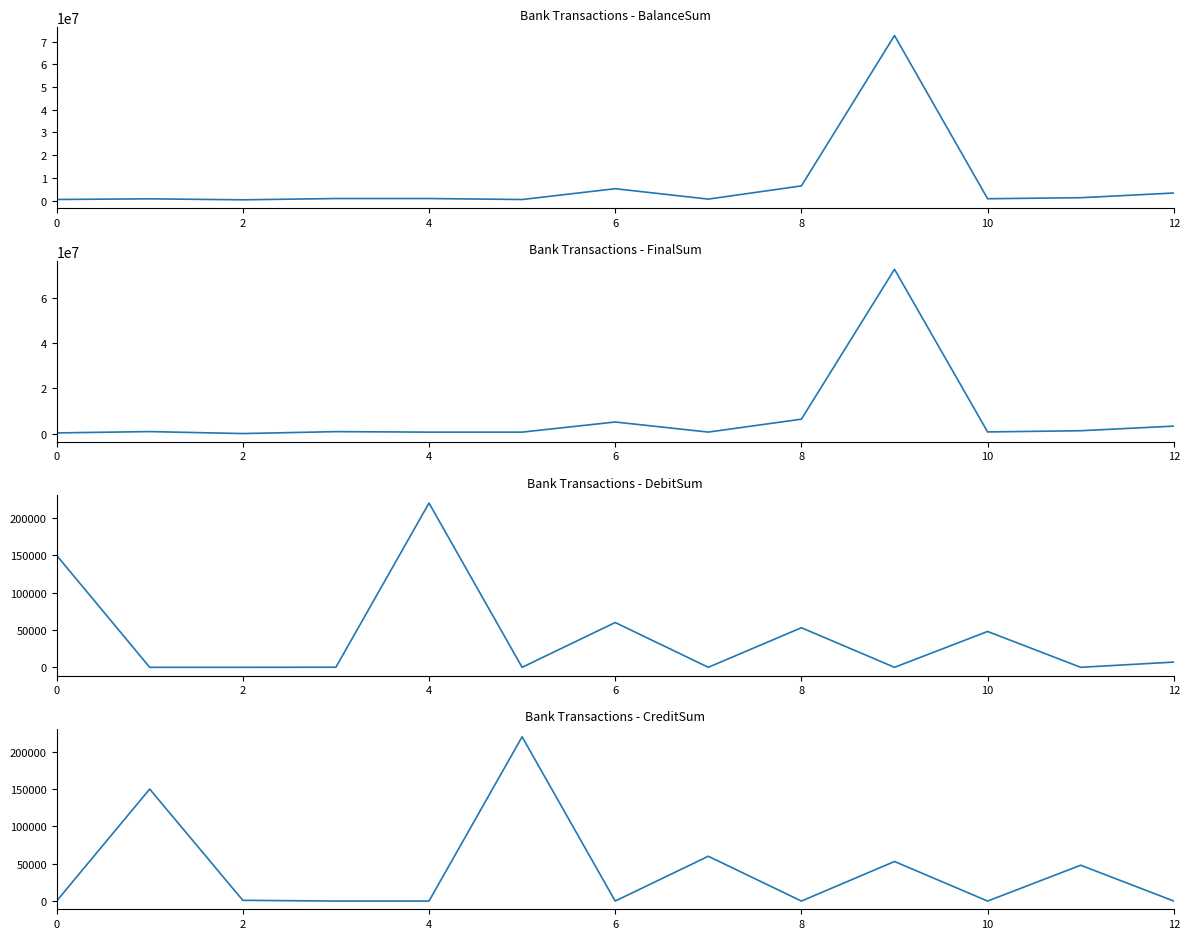

Is it true that FinalSum equals 688312.8 at 7?

True